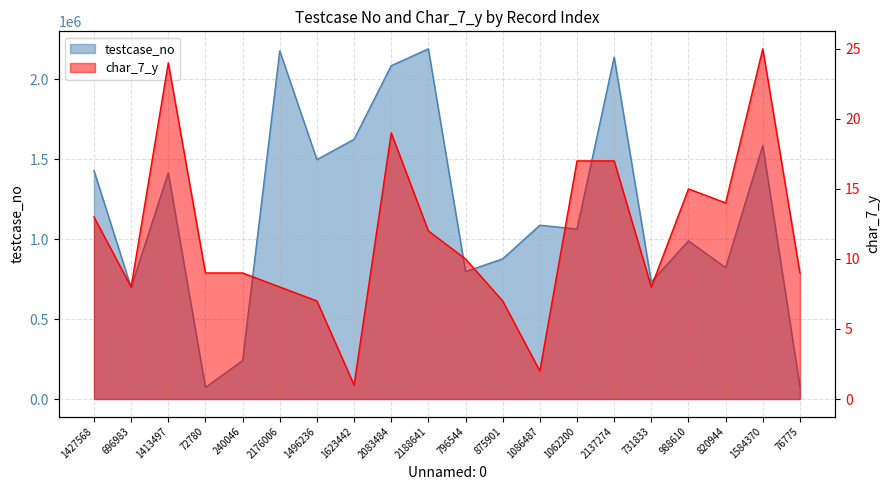

How many data points does each series have?

20